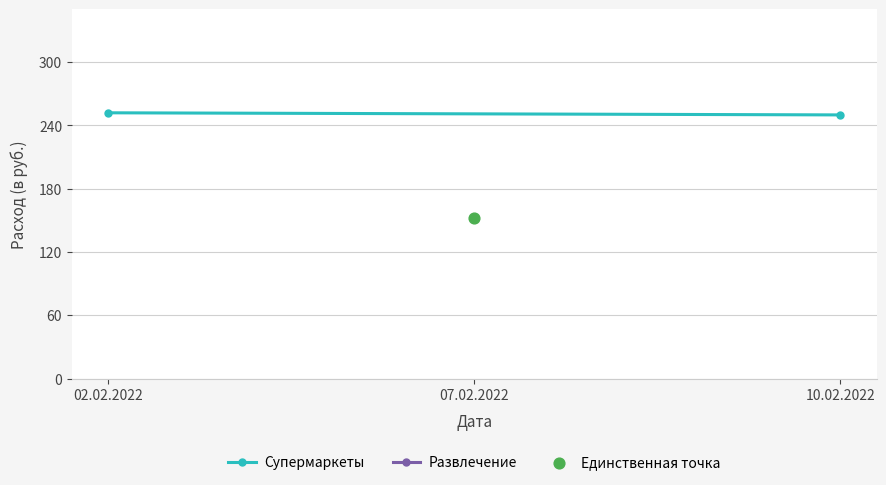

Between 10.02.2022 and 02.02.2022, which is larger?

02.02.2022